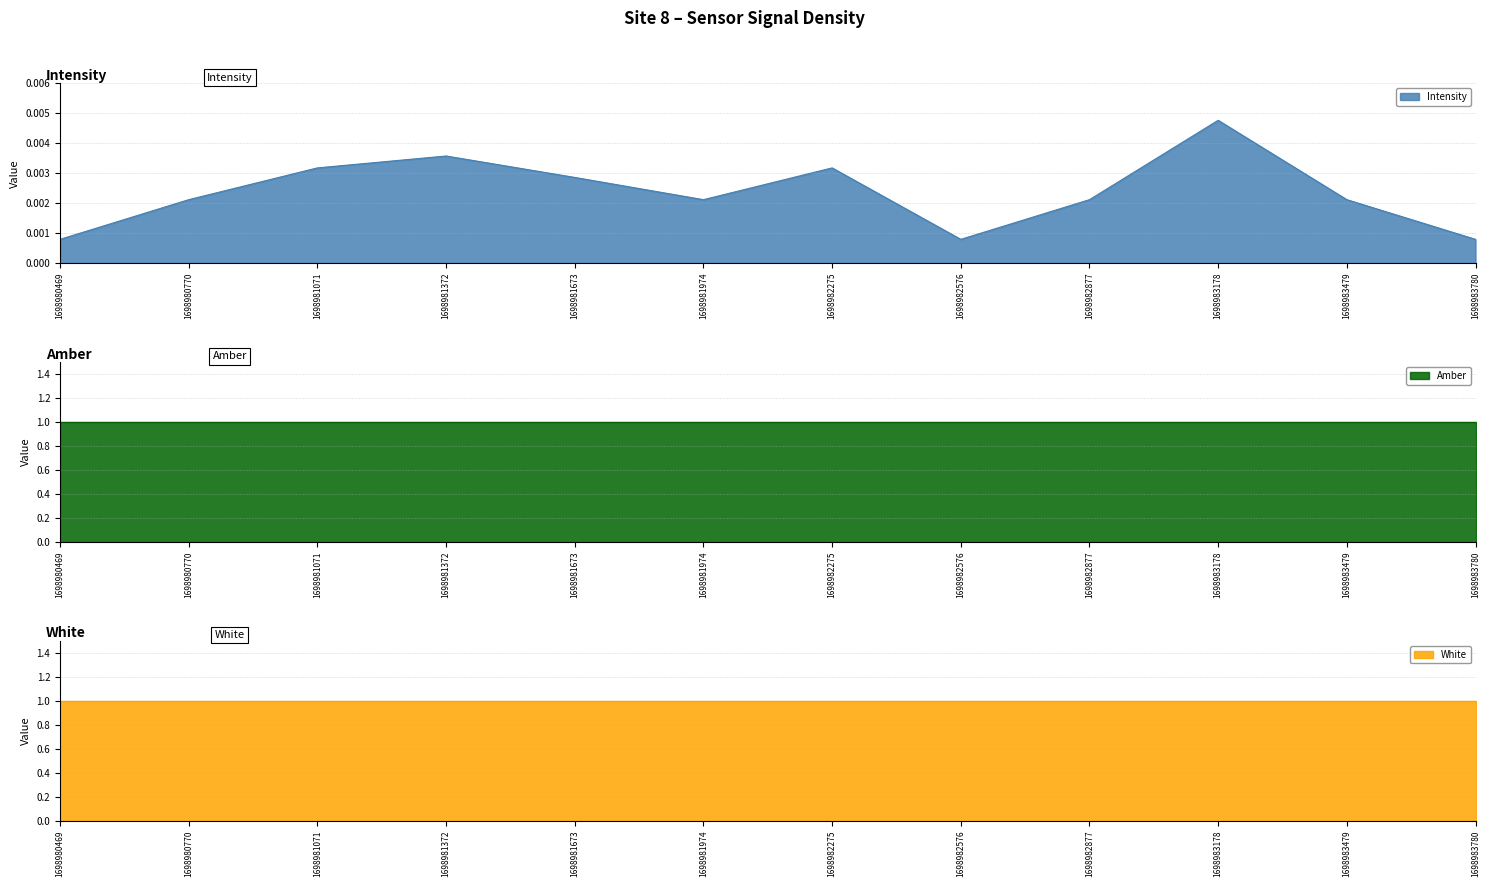

How many distinct data groups are displayed?

3